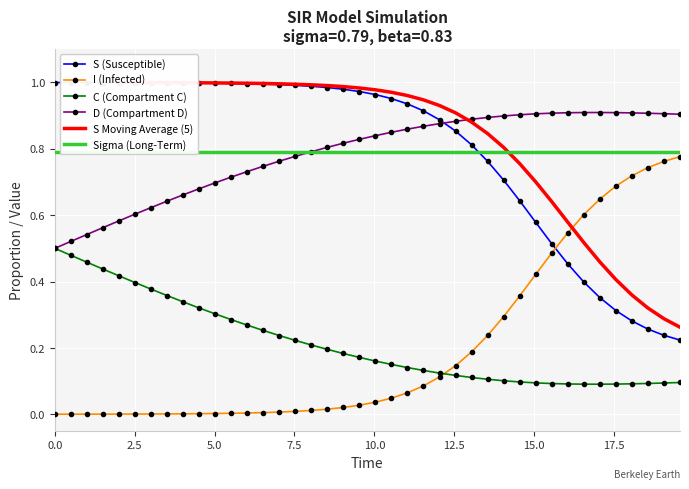

What is the sum of all I (Infected) values?

8.1